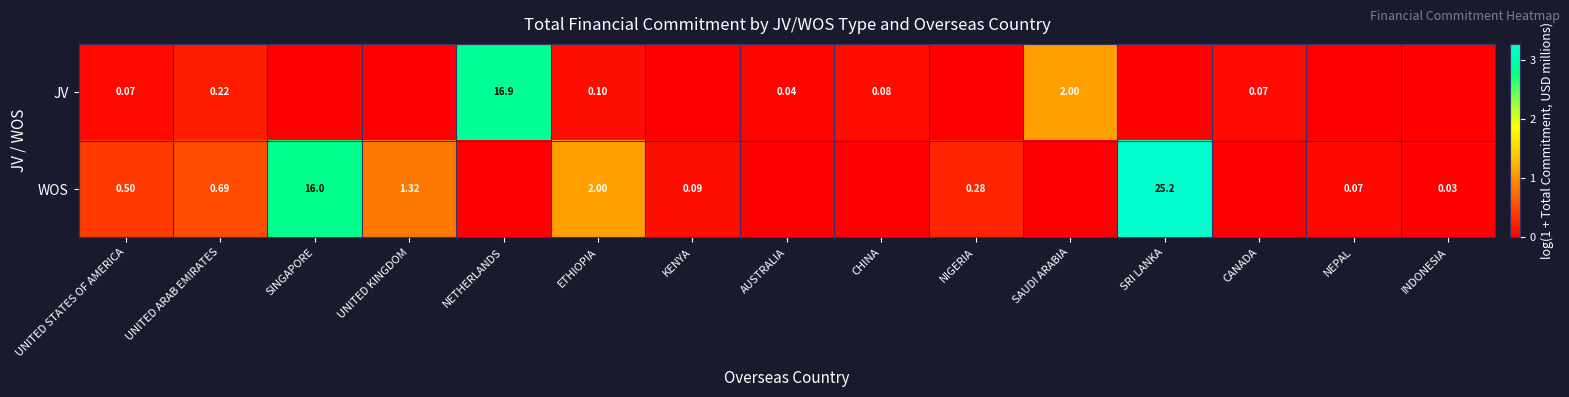

How many values in the WOS series exceed 0?

10